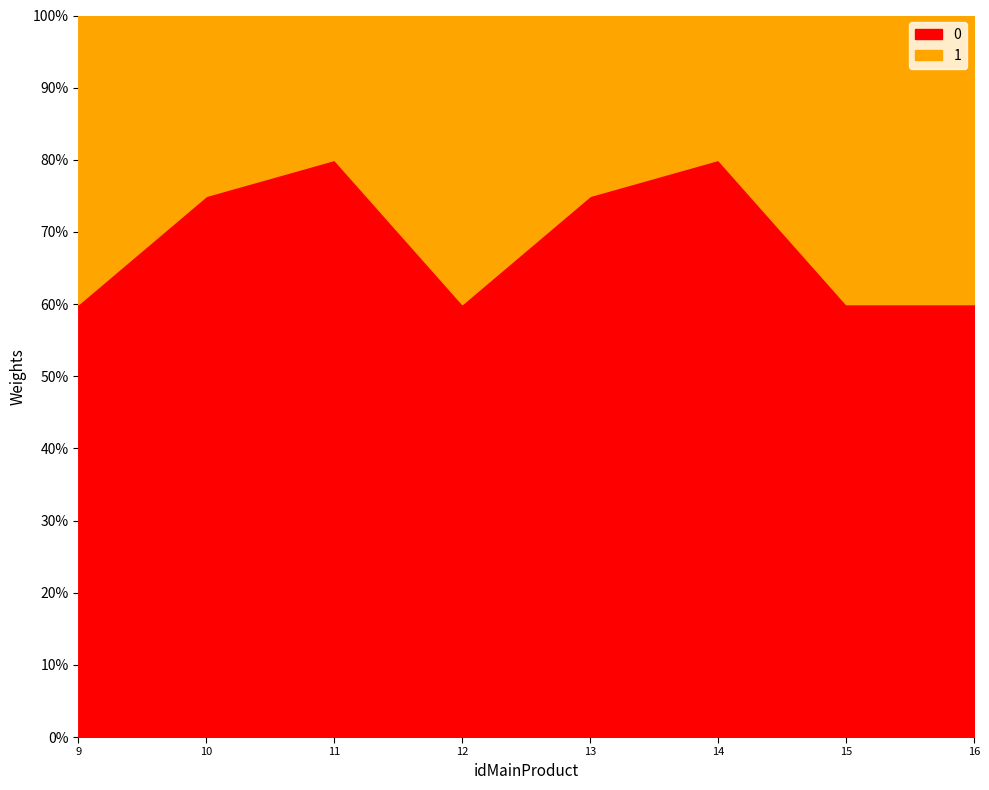

Reading left to right, list all the values displayed in this chart.

9=1.2	10=1.5	11=1.6	12=1.2	13=1.5	14=1.6	15=1.2	16=1.2